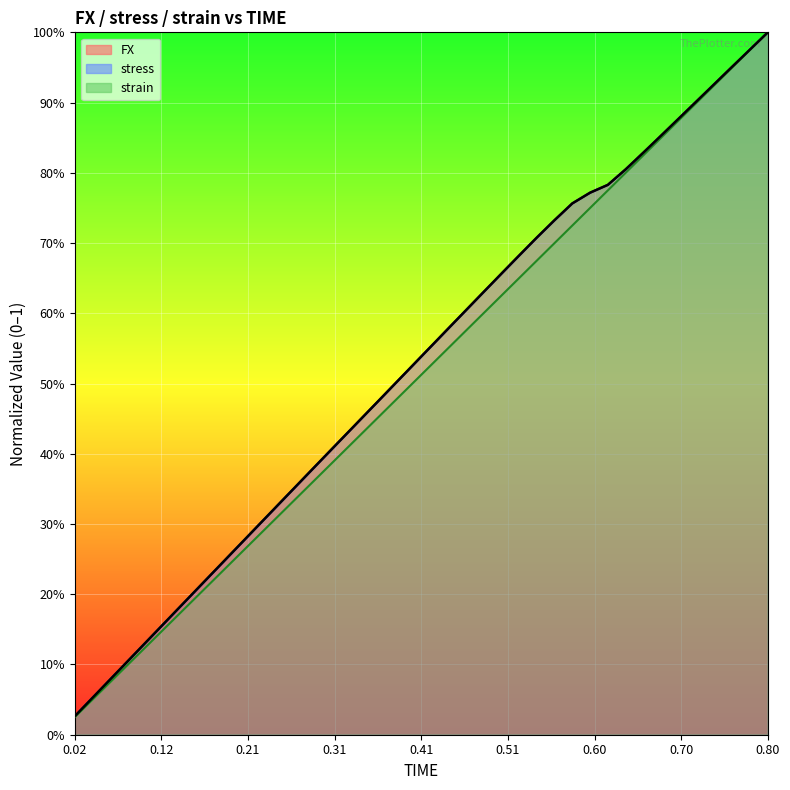

What is the sum of all FX values?

21.1